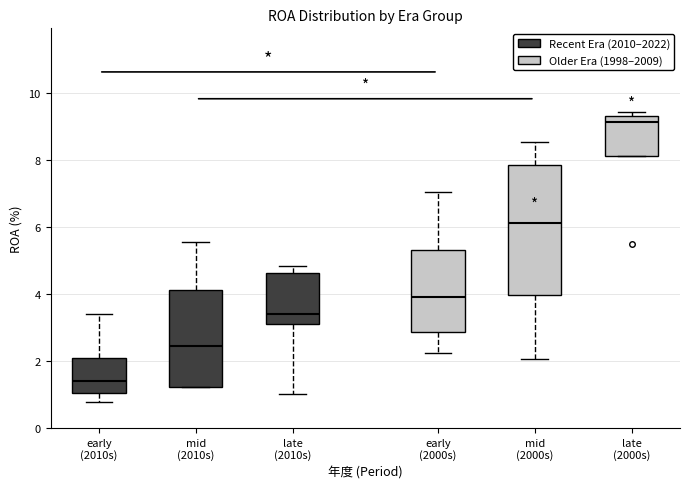

Reading left to right, transcribe this box plot: for each box, give where its median line is, the range the box spans, and where its two whiskers end, as read against the y-axis. The values are not printed on the chart, so give them approximately, as read against the axis.

early (2010s): median 1.4, box 1.0 to 2.0, whiskers 0.8 to 3.4
mid (2010s): median 2.4, box 1.2 to 4.2, whiskers 1.2 to 5.6
late (2010s): median 3.4, box 3.0 to 4.6, whiskers 1.0 to 4.8
early (2000s): median 4.0, box 2.8 to 5.4, whiskers 2.2 to 7.0
mid (2000s): median 6.2, box 4.0 to 7.8, whiskers 2.0 to 8.6
late (2000s): median 9.2, box 8.2 to 9.4, whiskers 8.2 to 9.4 (just above the box's upper edge)